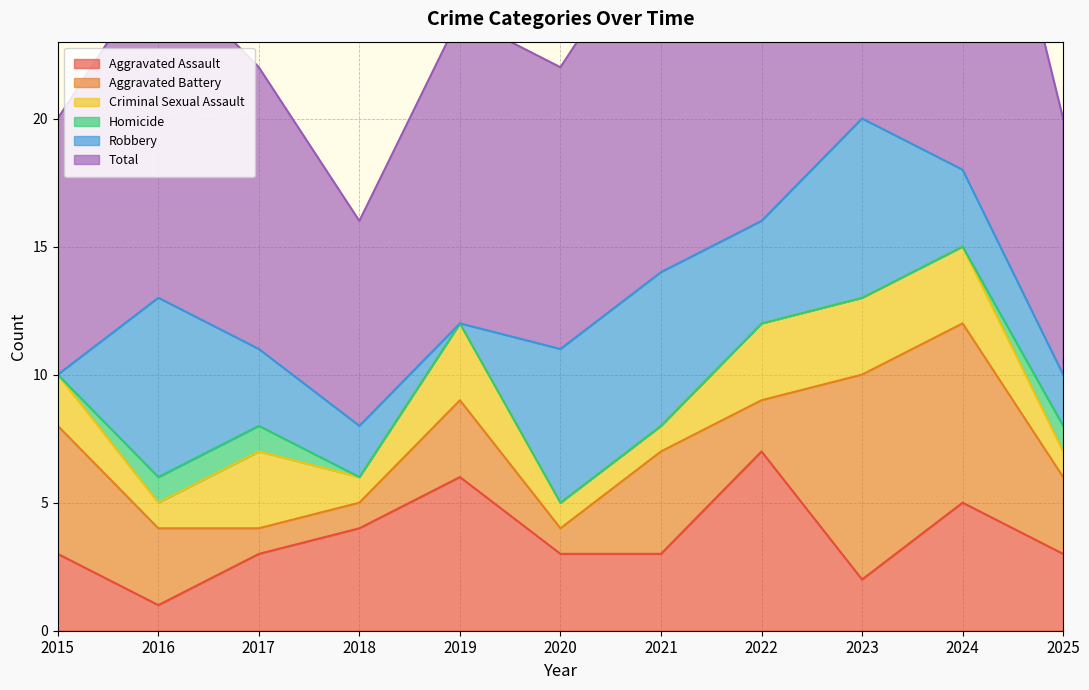

Reading left to right, what are all the values shown in this chart?

Aggravated Assault: 3	1	3	4	6	3	3	7	2	5	3
Aggravated Battery: 5	3	1	1	3	1	4	2	8	7	3
Criminal Sexual Assault: 2	1	3	1	3	1	1	3	3	3	1
Homicide: 0	1	1	0	0	0	0	0	0	0	1
Robbery: 0	7	3	2	0	6	6	4	7	3	2
Total: 10	13	11	8	12	11	14	16	20	18	10